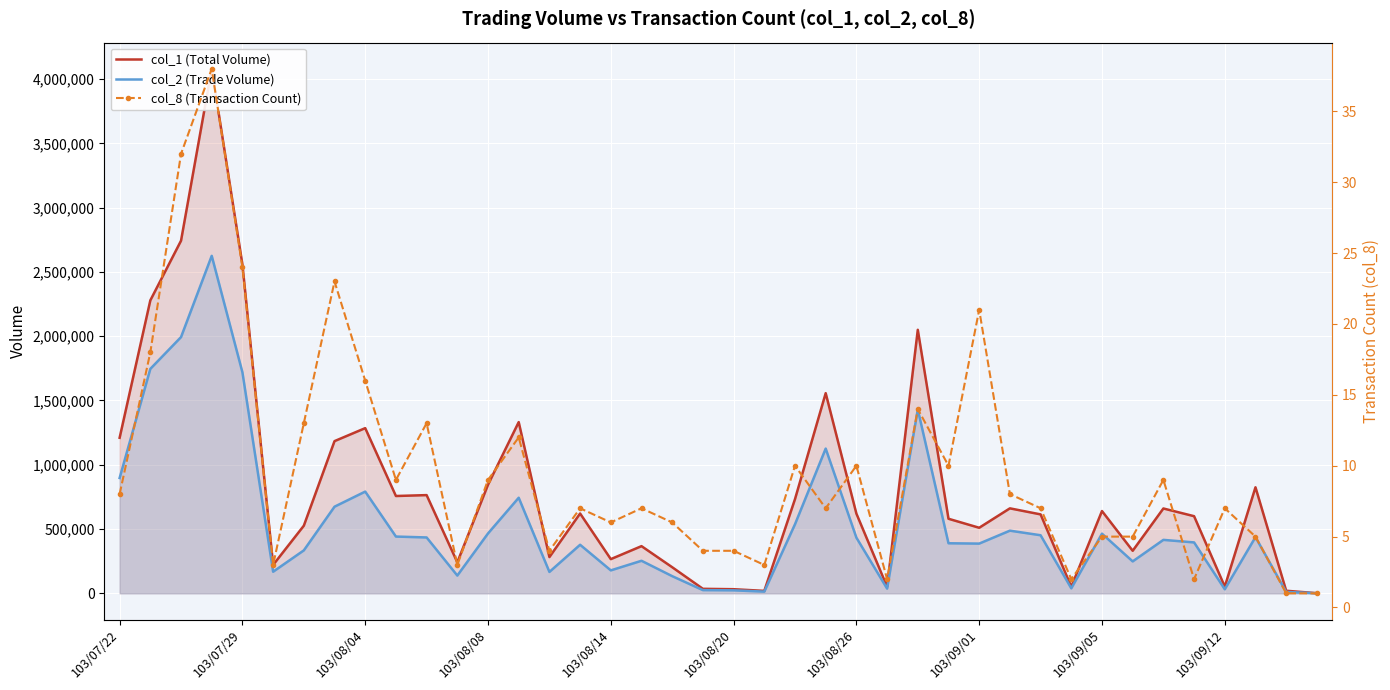

What is the value of the col_8 (Transaction Count) point at the 13th from the left?

9